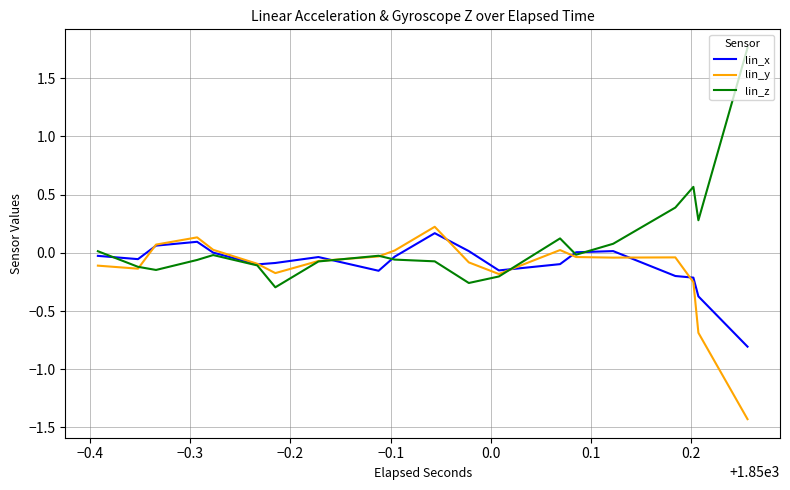

How many values in lin_z are below zero?

26